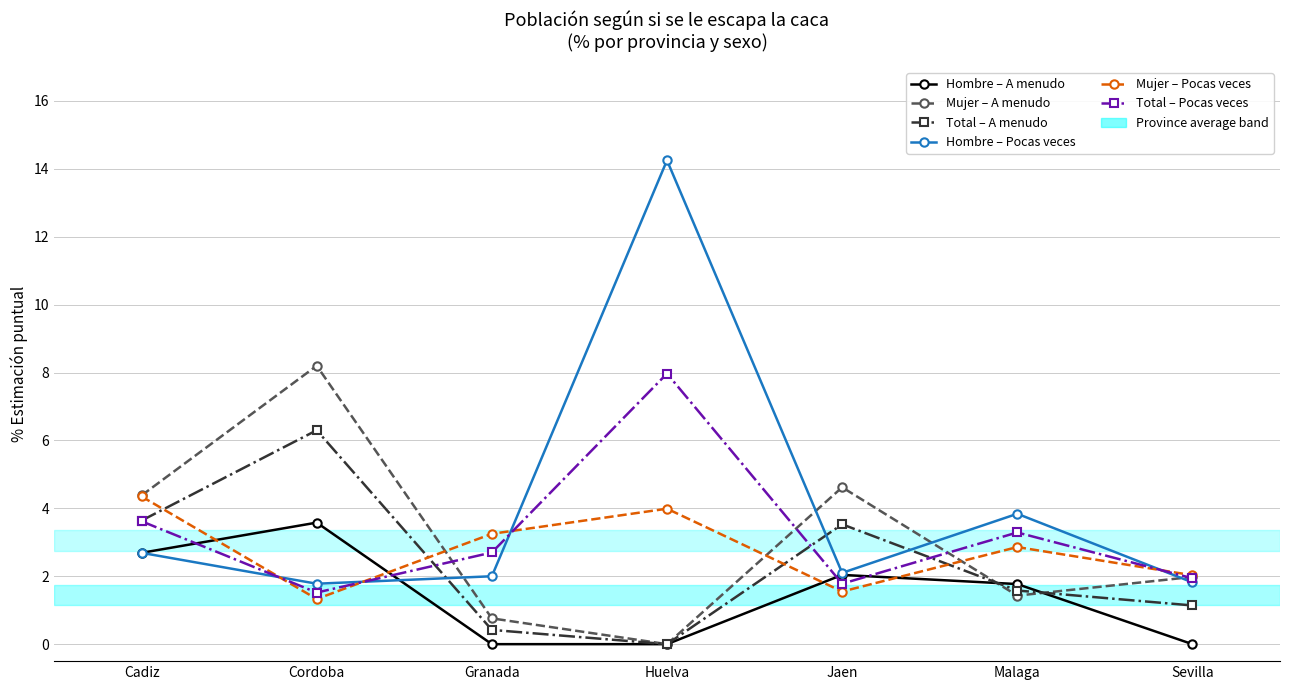

How many data points does each series have?

7